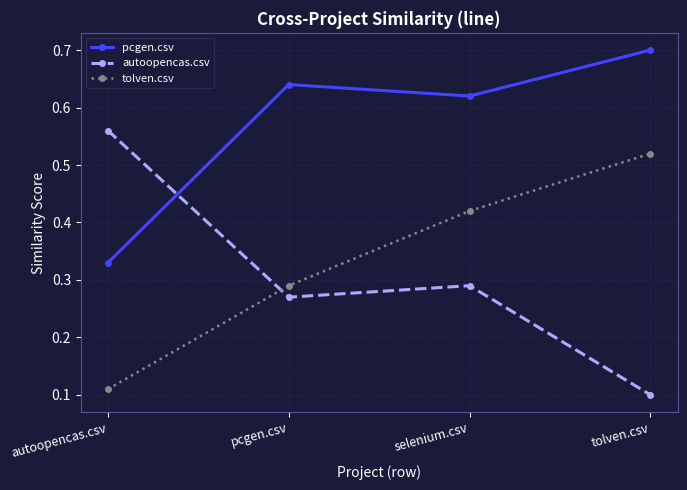

Is the value of tolven.csv at selenium.csv greater than the value of pcgen.csv at autoopencas.csv?

Yes